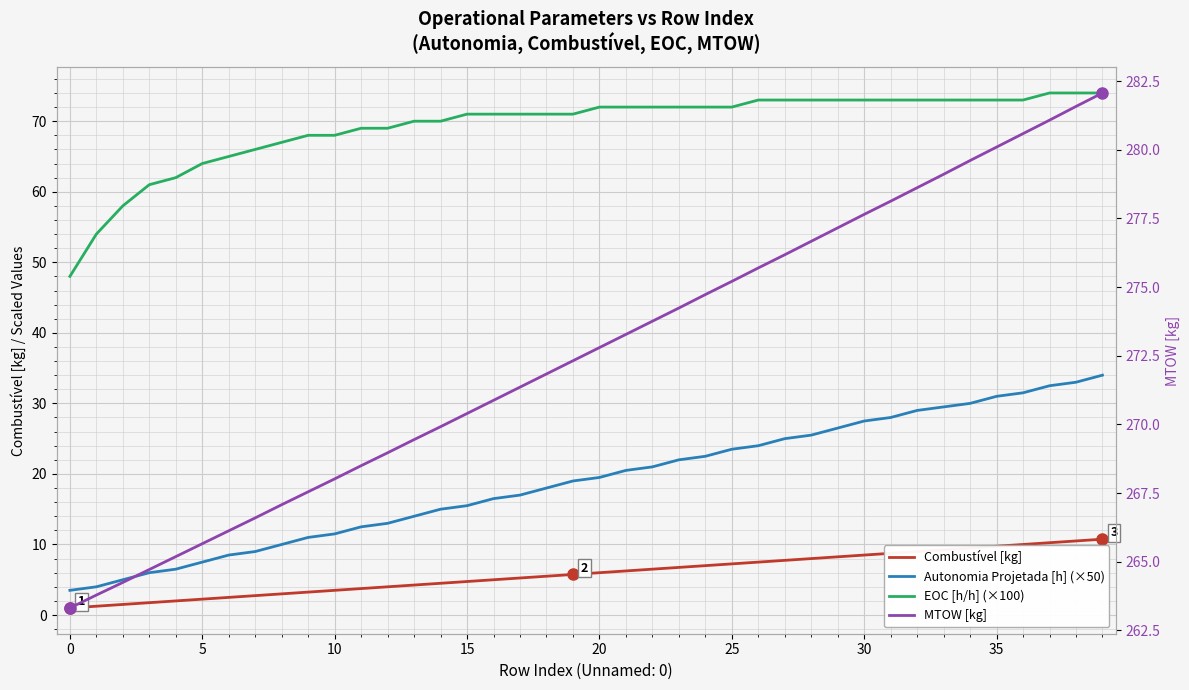

Between 10 and 16, which series saw the biggest shift?

Autonomia Projetada [h] (×50)